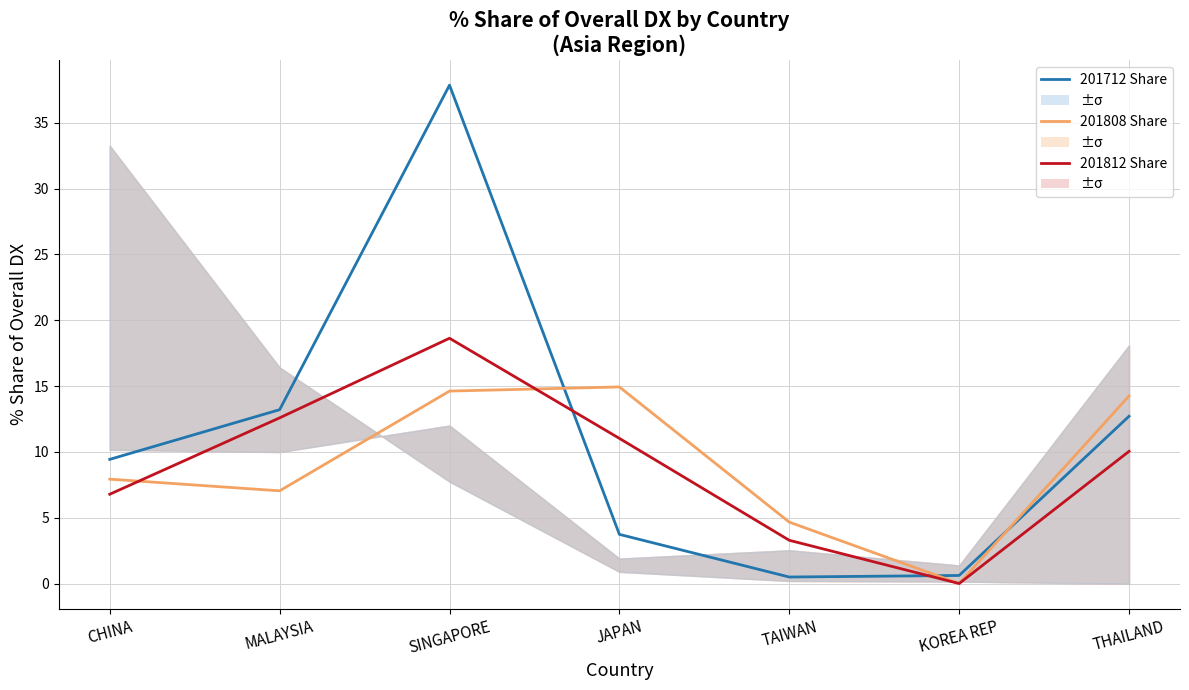

The value of 201812 Share at THAILAND is 10.0. True or false?

True